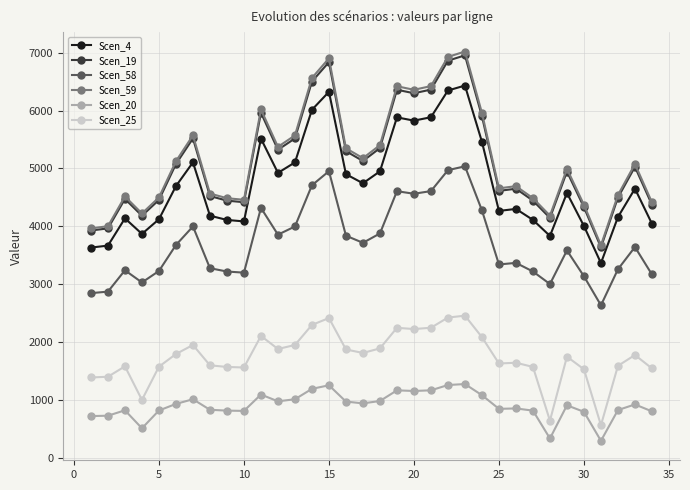

Count the number of data series in this chart.

6